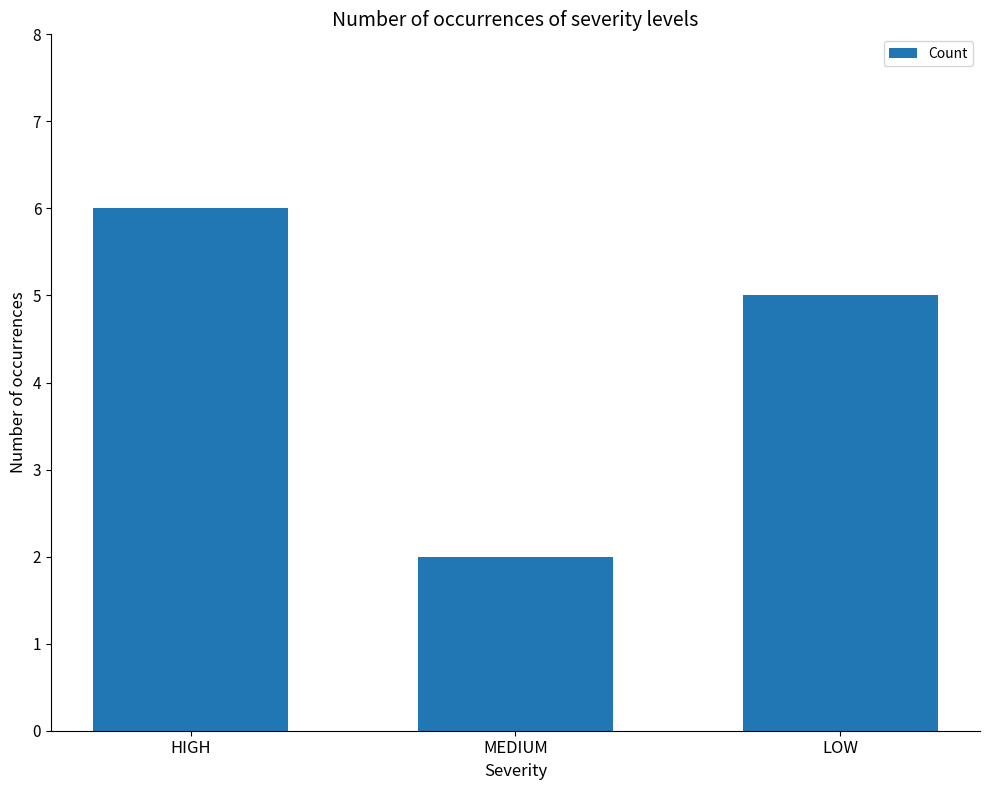

What is the change in value from HIGH to MEDIUM?

-4